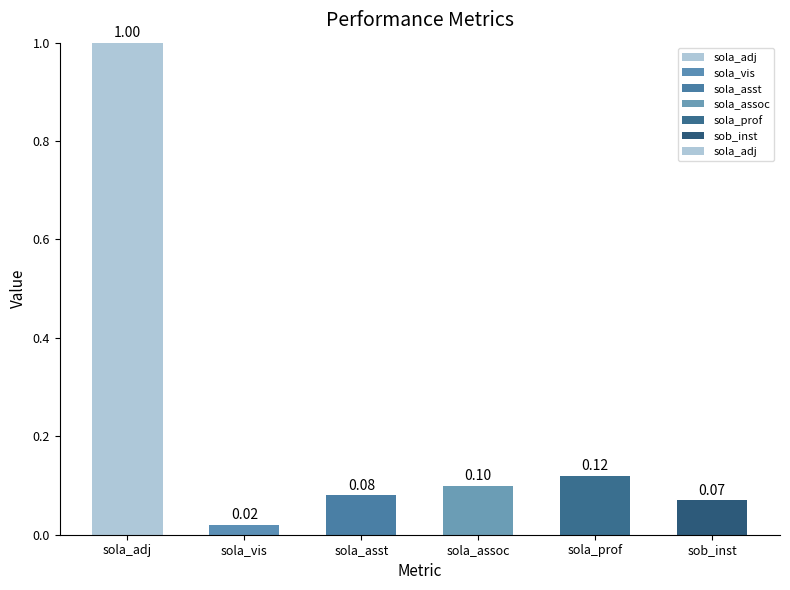

List the labels in order of value, largest first.

sola_adj, sola_prof, sola_assoc, sola_asst, sob_inst, sola_vis